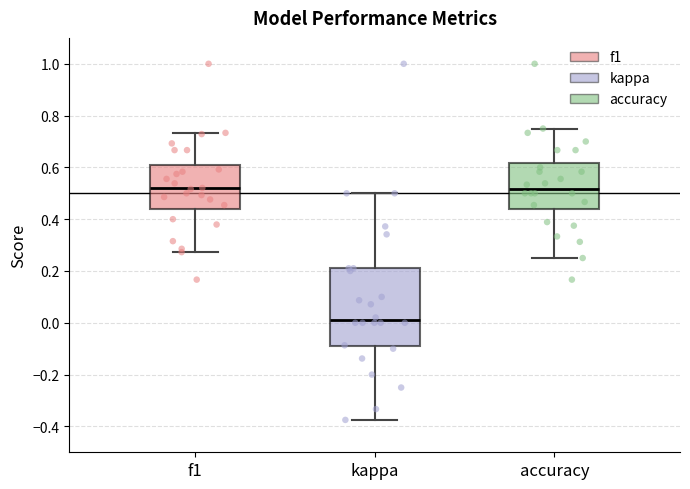

Reading left to right, transcribe this box plot: for each box, give where its median line is, the range the box spans, and where its two whiskers end, as read against the y-axis. The values are not printed on the chart, so give them approximately, as read against the axis.

f1: median 0.52, box 0.44 to 0.62, whiskers 0.28 to 0.74
kappa: median 0.02, box -0.10 to 0.22, whiskers -0.38 to 0.50
accuracy: median 0.52, box 0.44 to 0.62, whiskers 0.26 to 0.76